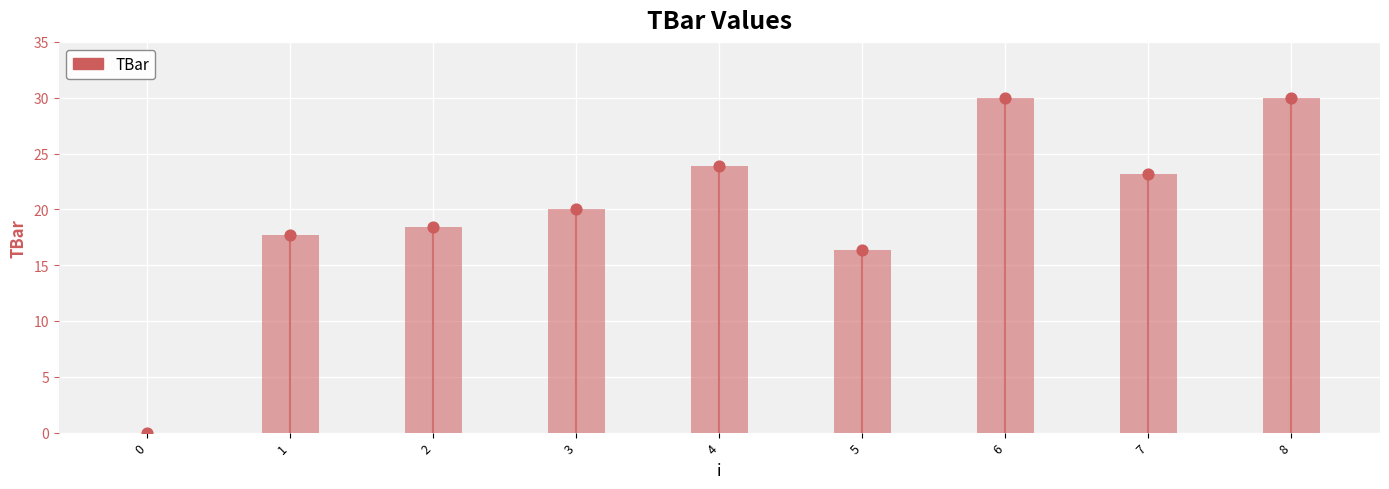

What is the change in value from 0 to 2?

+18.4